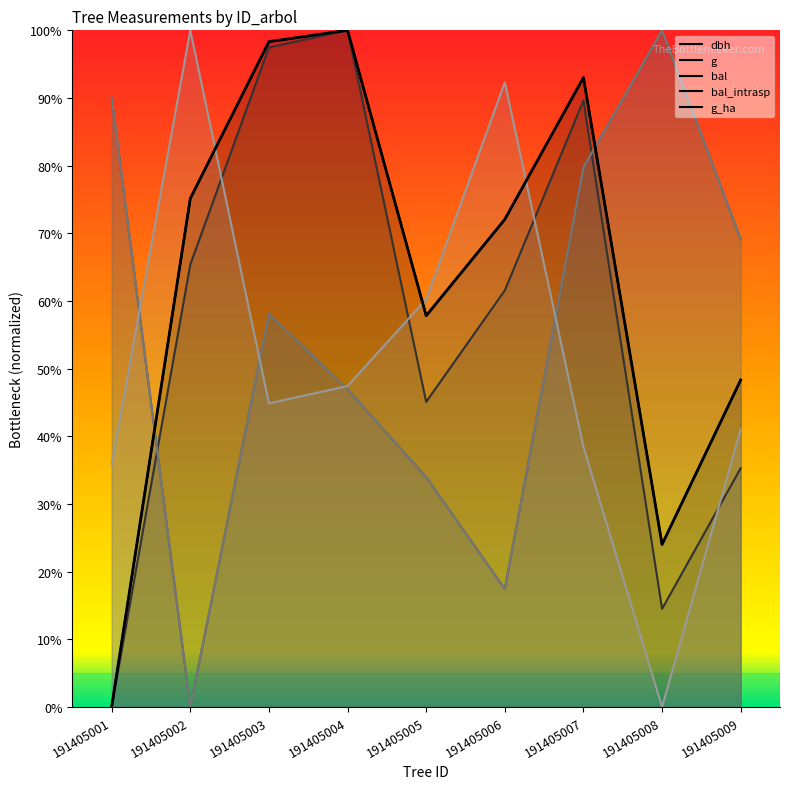

At which category does the chart reach its peak across all series?

191405004